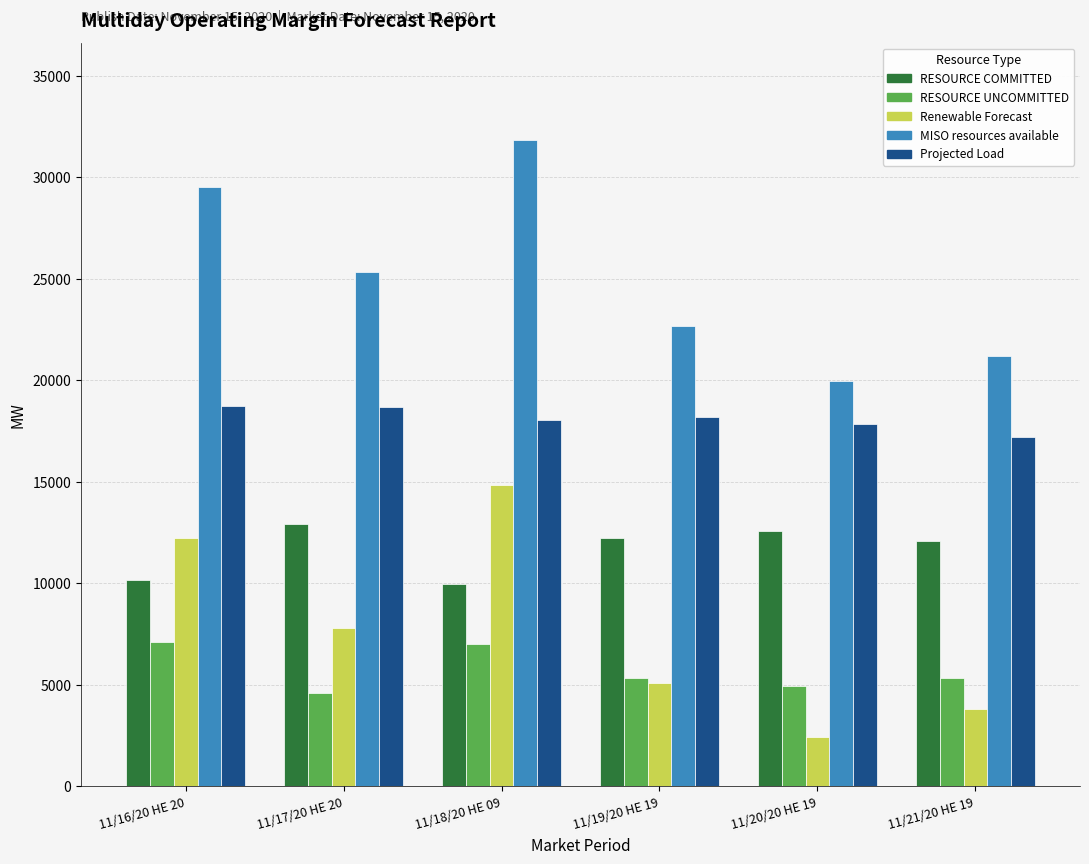

Rank the series by their maximum value, from lowest to highest.

RESOURCE UNCOMMITTED, RESOURCE COMMITTED, Renewable Forecast, Projected Load, MISO resources available